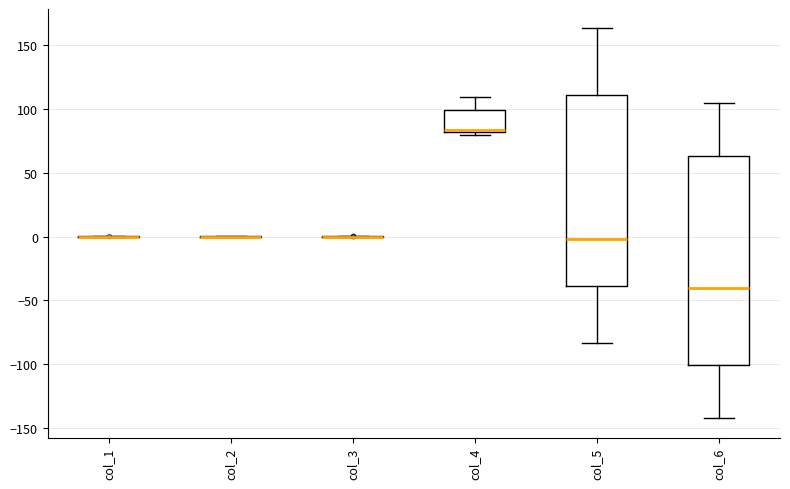

Comparing the boxes themselves (not the whiskers), which one is the tallest?

col_6